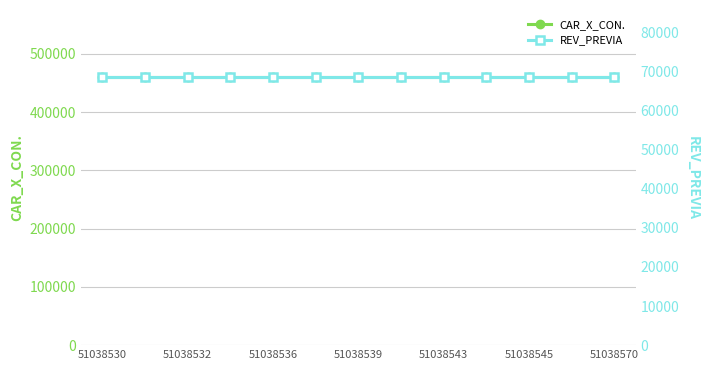

Which series has the largest total across all categories?

CAR_X_CON.